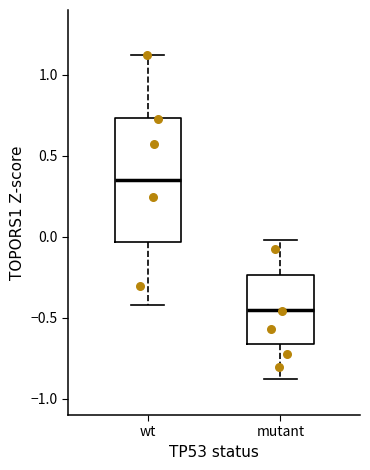

Reading left to right, transcribe this box plot: for each box, give where its median line is, the range the box spans, and where its two whiskers end, as read against the y-axis. The values are not printed on the chart, so give them approximately, as read against the axis.

wt: median 0.35, box -0.05 to 0.75, whiskers -0.40 to 1.10
mutant: median -0.45, box -0.65 to -0.25, whiskers -0.90 to 0.00